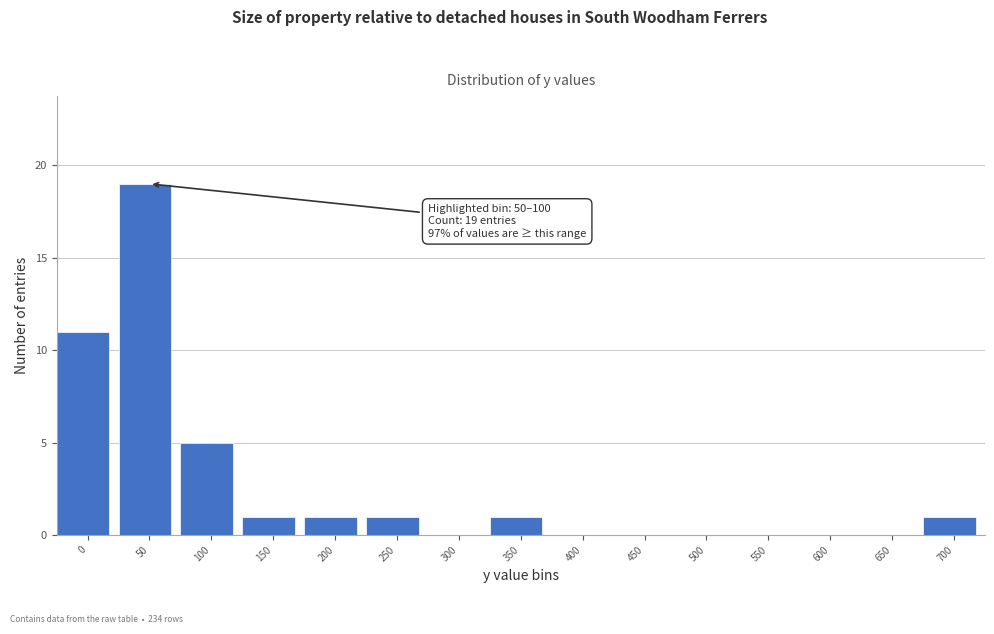

Reading left to right, transcribe all the data shown in this chart.

0=11	50=19	100=5	150=1	200=1	250=1	300=0	350=1	400=0	450=0	500=0	550=0	600=0	650=0	700=1